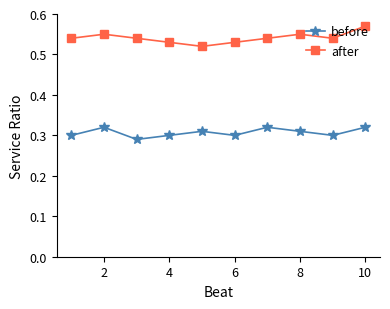

True or false: before has more than 0 interior local peaks.

True